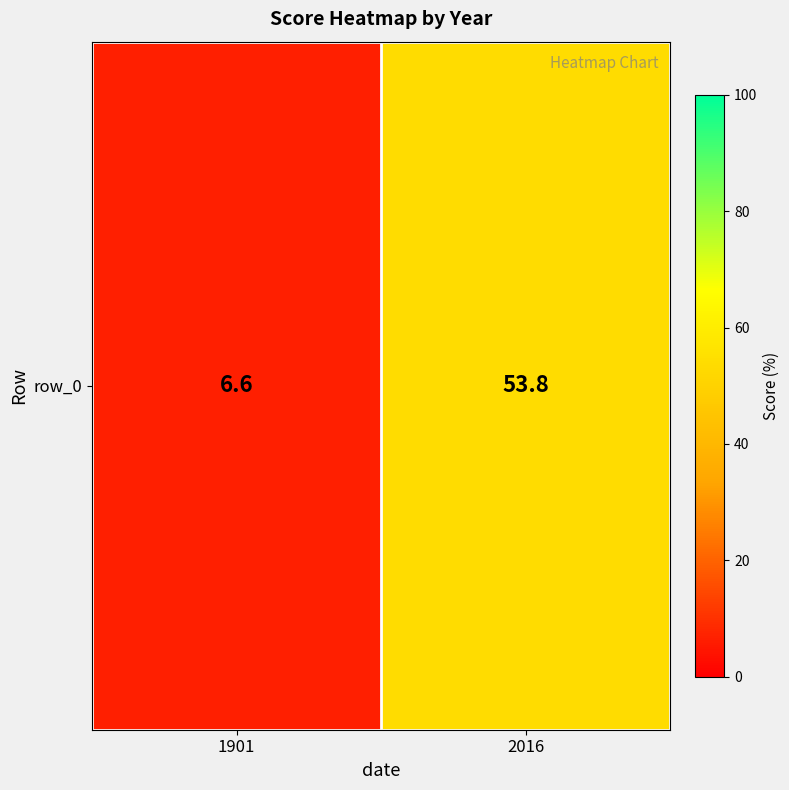

Which label corresponds to the largest value in the chart?

2016